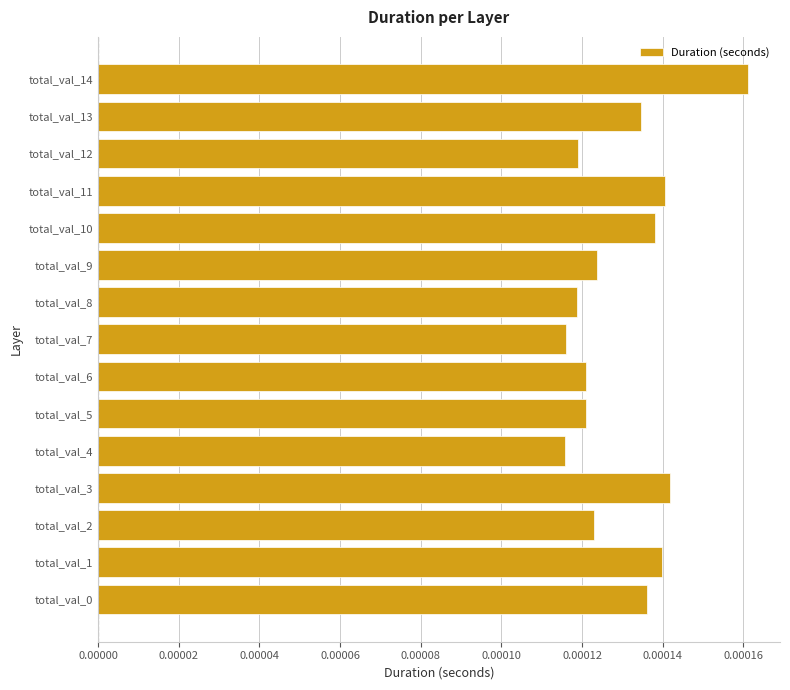

Which has a higher value, total_val_5 or total_val_13?

total_val_13